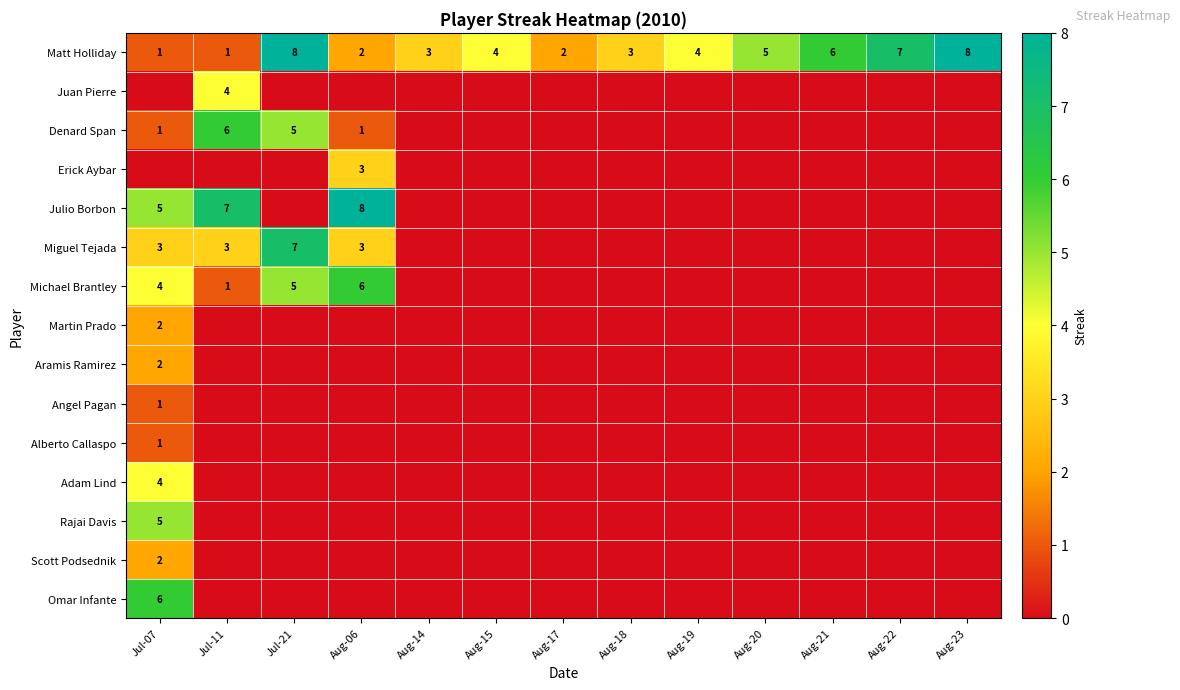

What is the approximate value of Matt Holliday at Aug-20?

5